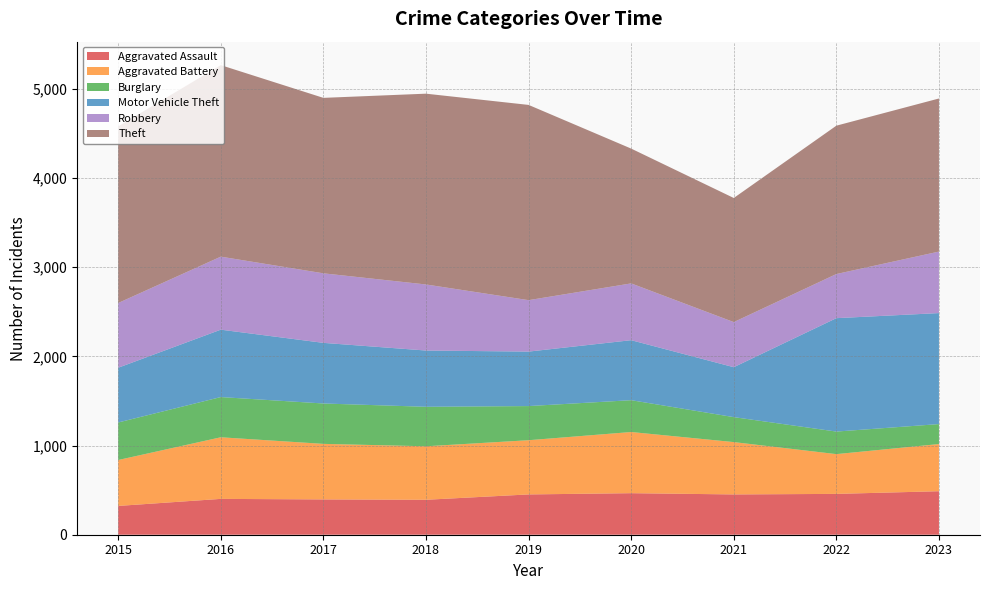

Reading right to left, transcribe all the data shown in this chart.

Aggravated Assault: 488	458	452	466	452	392	396	402	323
Aggravated Battery: 529	446	587	686	608	600	623	691	515
Burglary: 224	253	280	357	383	443	453	451	421
Motor Vehicle Theft: 1245	1272	560	673	611	631	680	756	614
Robbery: 690	495	506	637	577	741	780	819	726
Theft: 1717	1664	1392	1512	2190	2140	1968	2148	1981